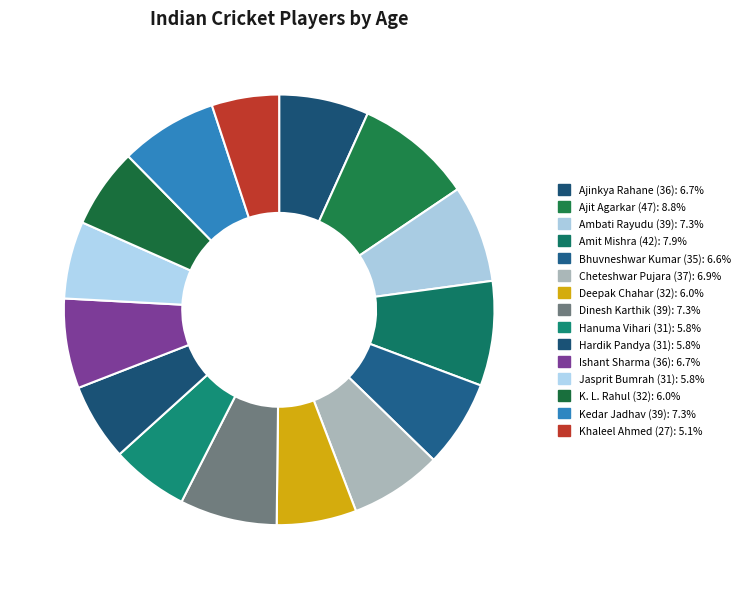

How many segments does this pie chart have?

15